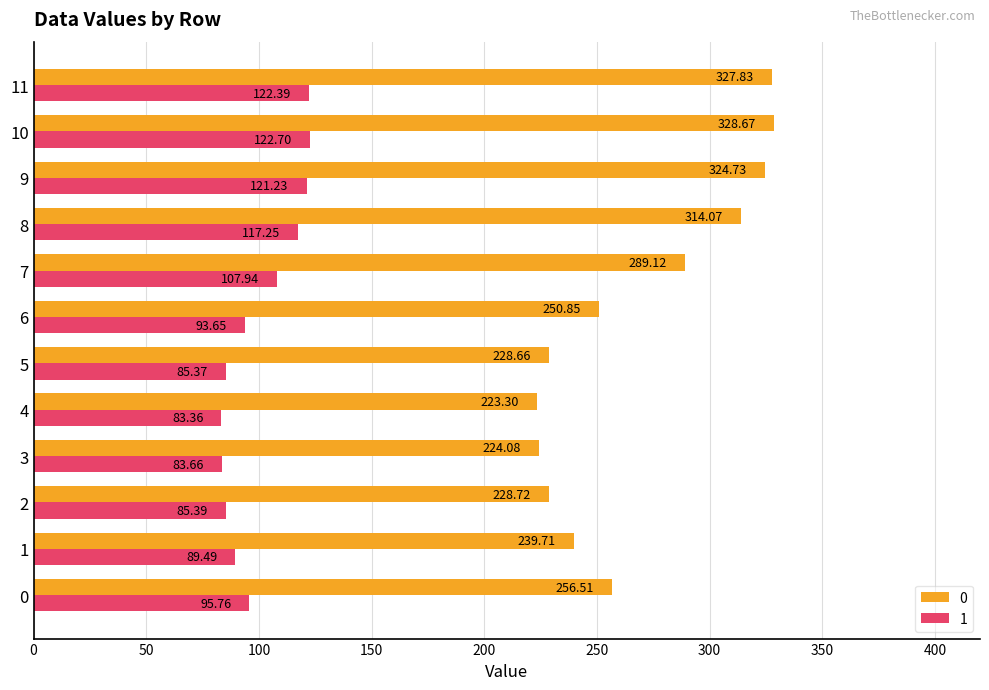

What is the difference between the highest and lowest values at 1?

150.2